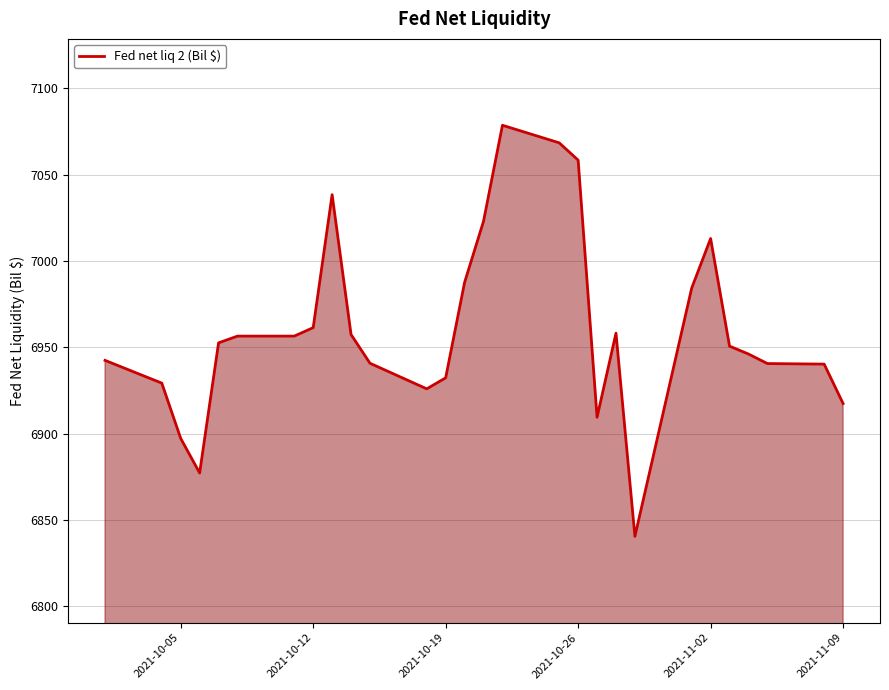

How many distinct data groups are displayed?

1